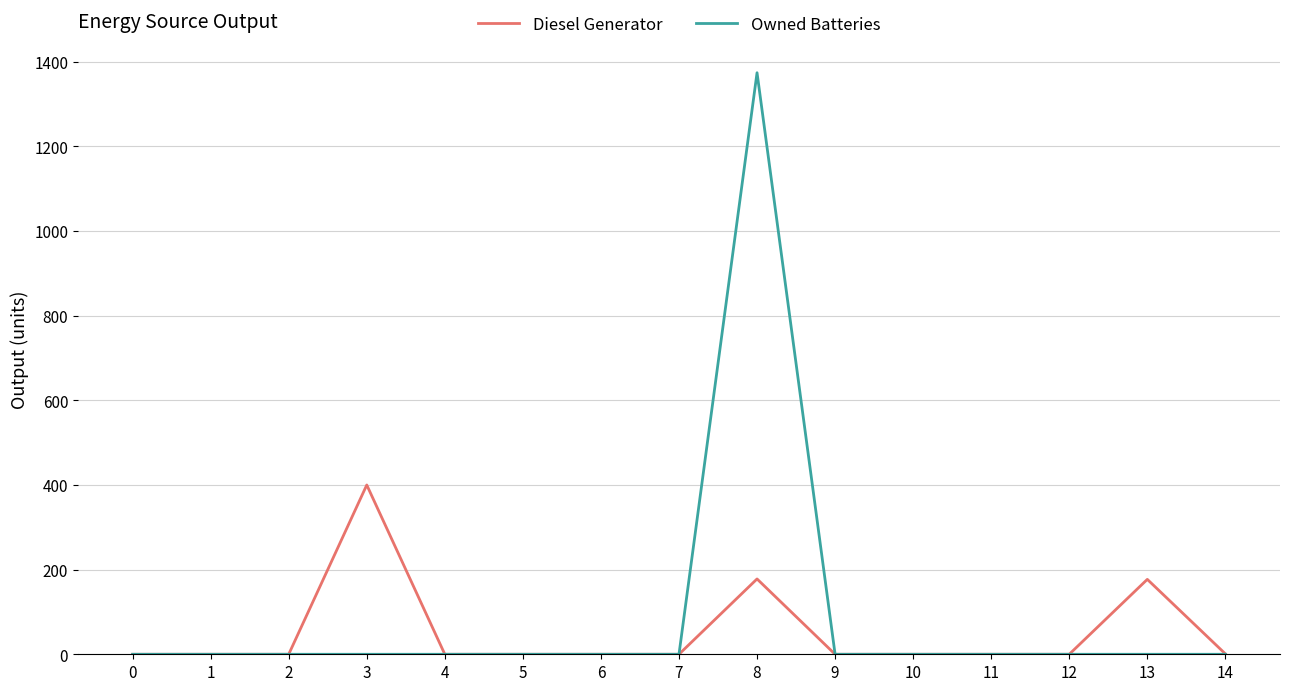

Rank the series by their maximum value, from highest to lowest.

Owned Batteries, Diesel Generator